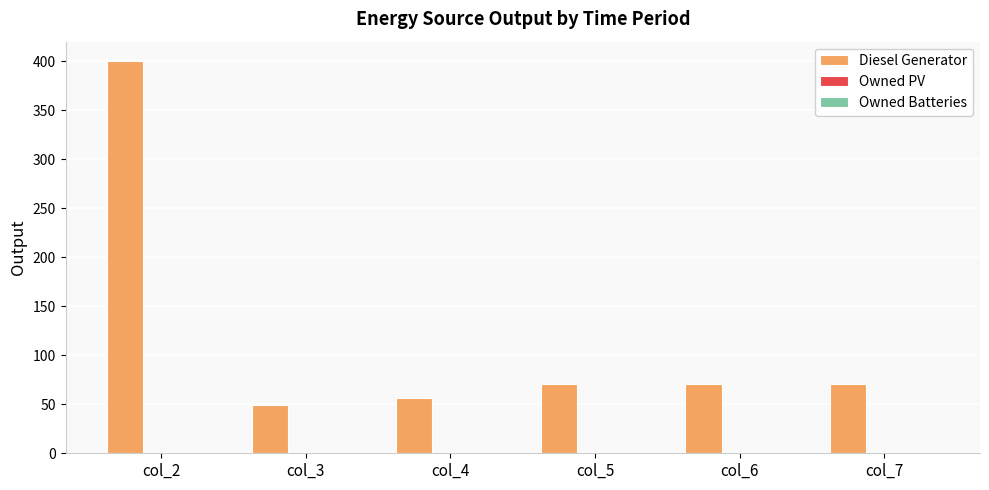

Are the bars horizontal?

No